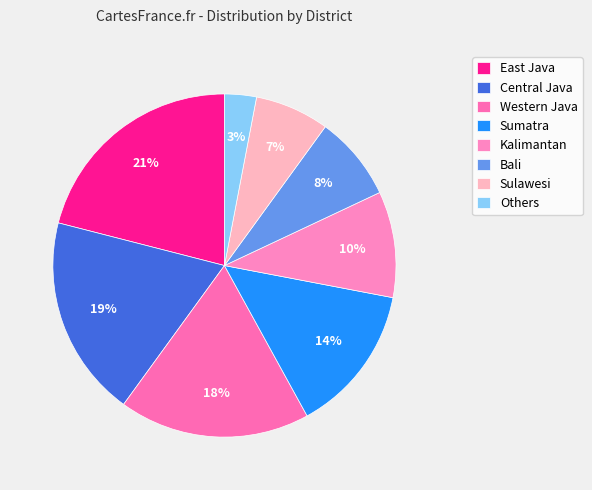

Is there any slice that represents more than half of the pie?

No